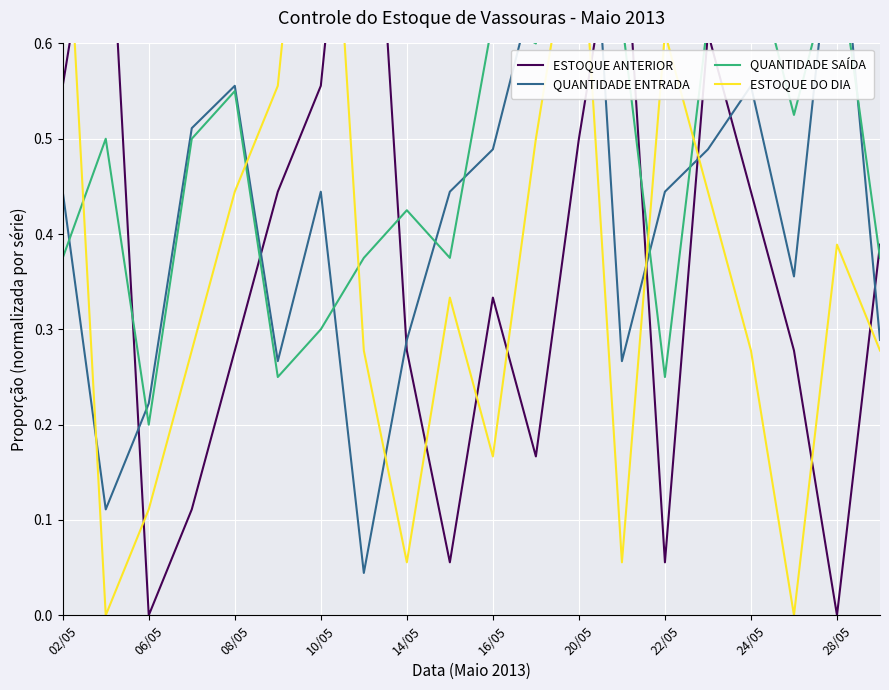

What is the difference between the second highest and second lowest values in the ESTOQUE DO DIA series?

0.8